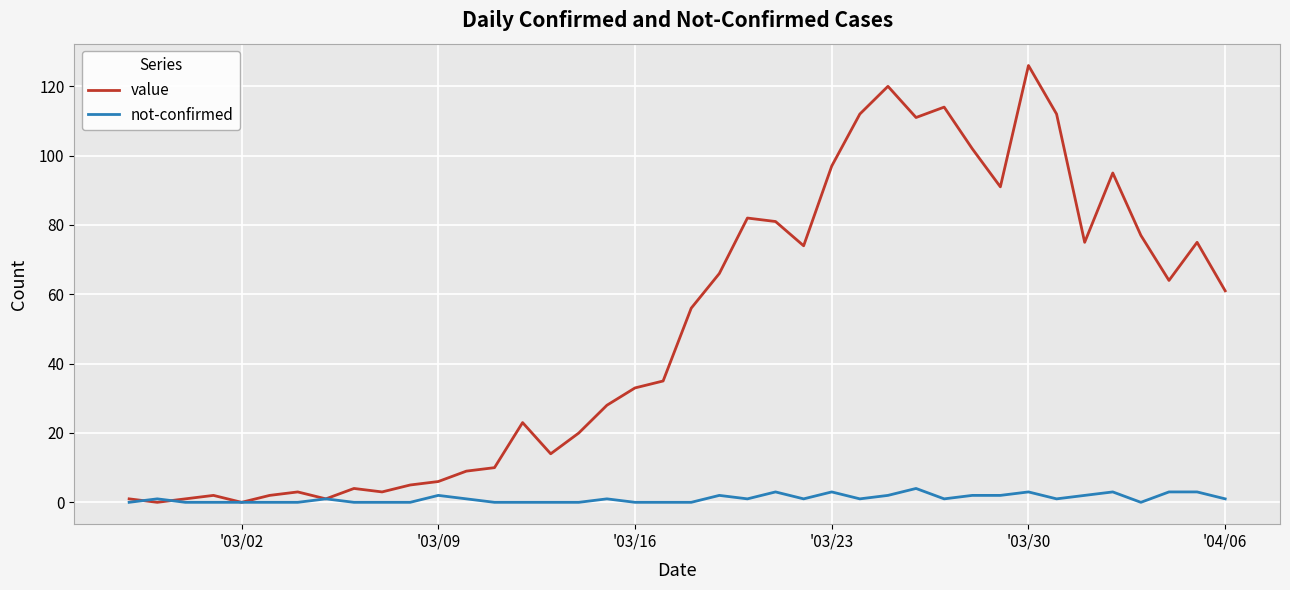

List the series in order of their peak value, lowest first.

not-confirmed, value